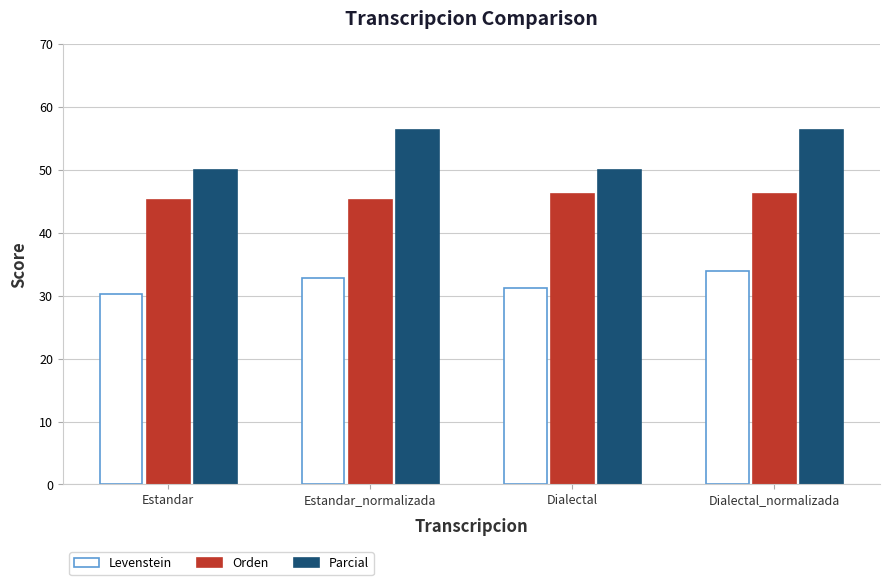

What is the difference between the Parcial values at Dialectal and Estandar_normalizada?

6.4